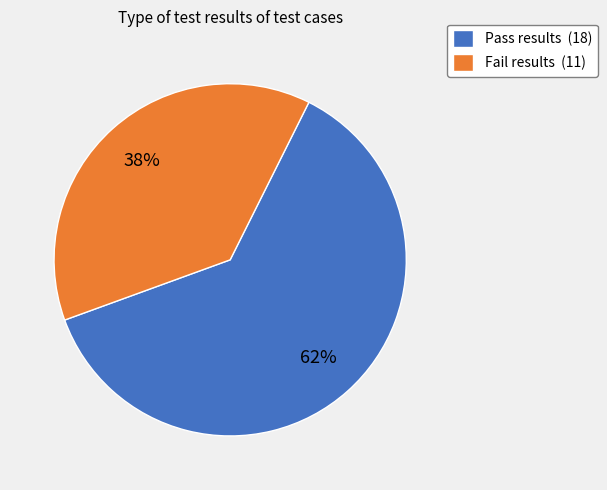

Count the number of slices in the pie.

2